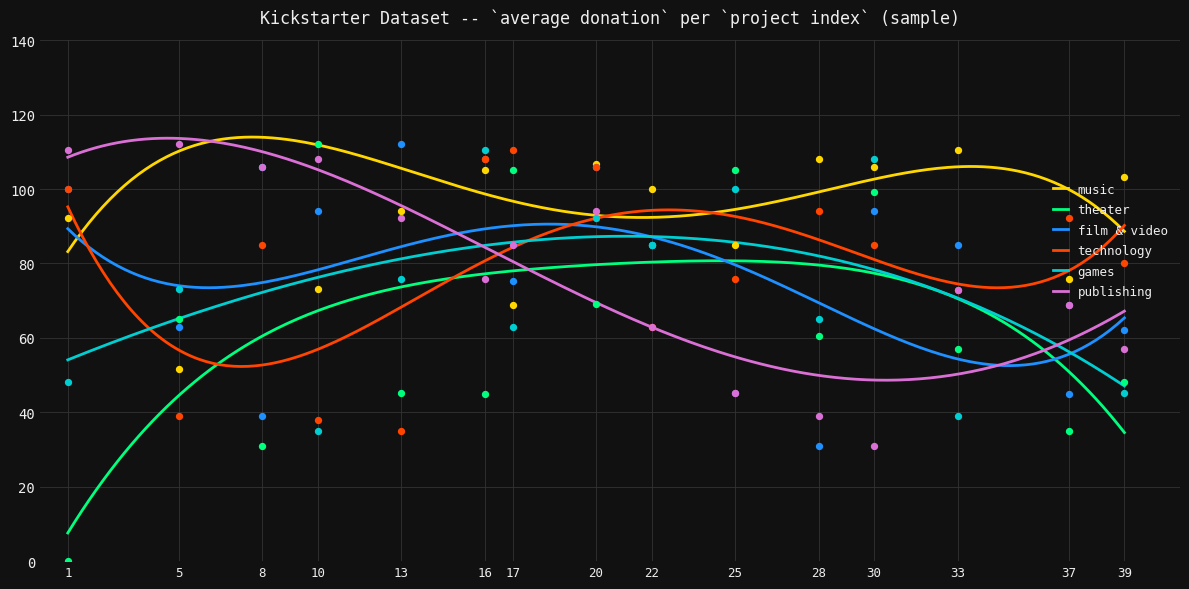

What is the total value across all series at 30?

523.3